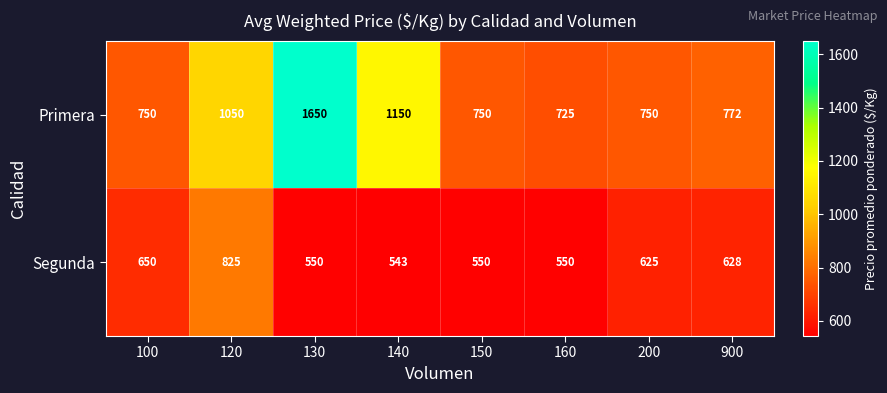

Reading right to left, transcribe all the data shown in this chart.

Primera: 900=772	200=750	160=725	150=750	140=1150	130=1650	120=1050	100=750
Segunda: 900=628	200=625	160=550	150=550	140=543	130=550	120=825	100=650